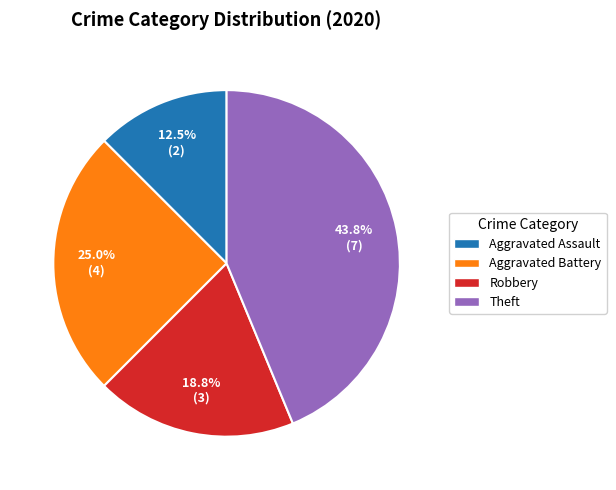

Is there a majority slice in this chart?

No